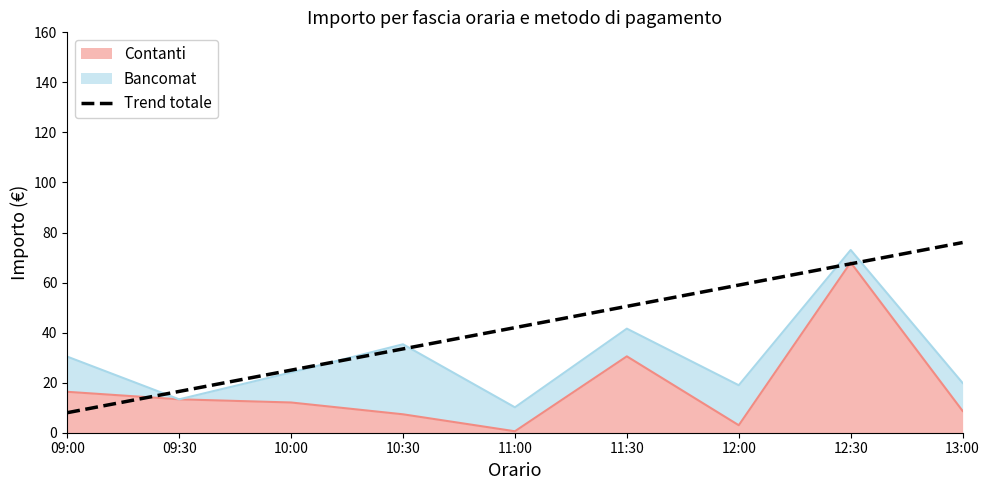

Is it true that the value at 09:30 is 10.6?

False